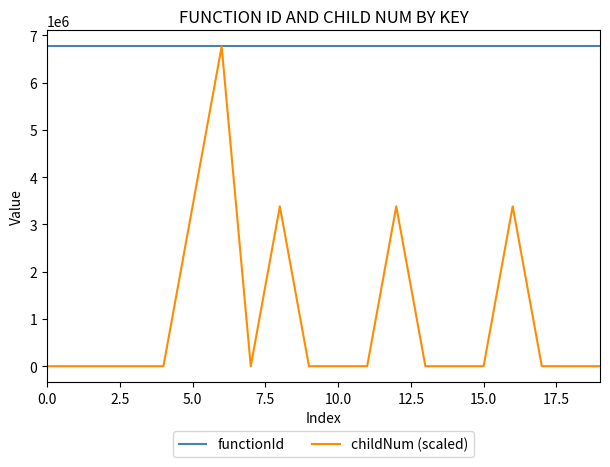

Does the chart have visible grid lines?

No